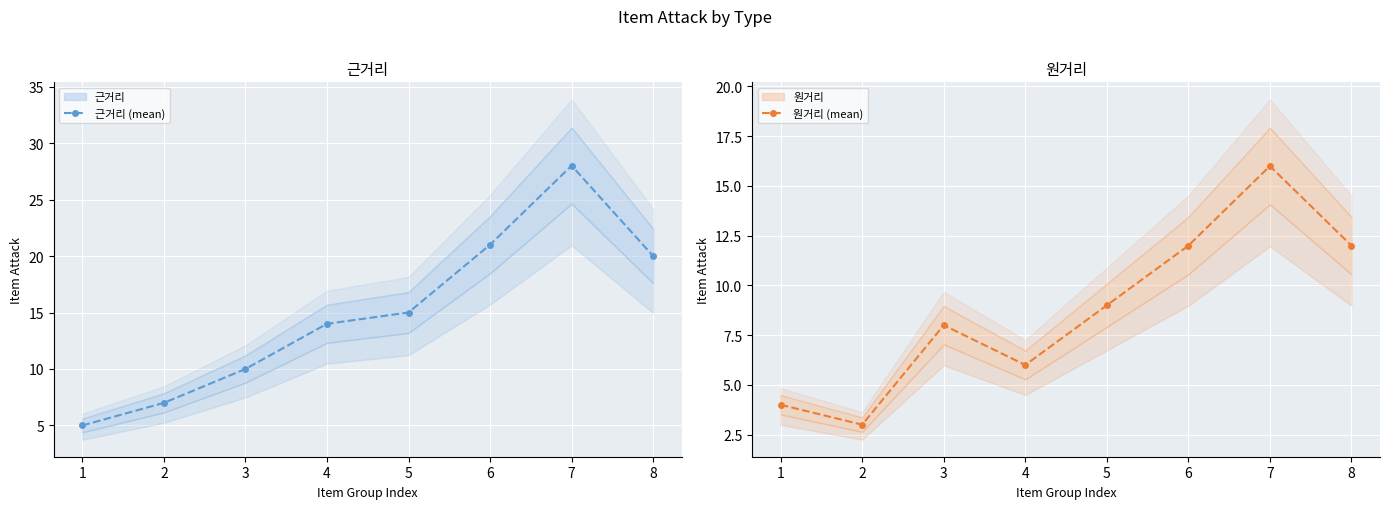

Which category has the lowest value in the 원거리 (mean) series?

2